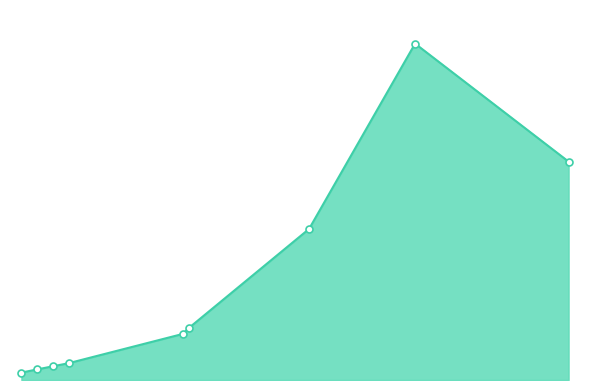

The value at 6 is 6.1. True or false?

False